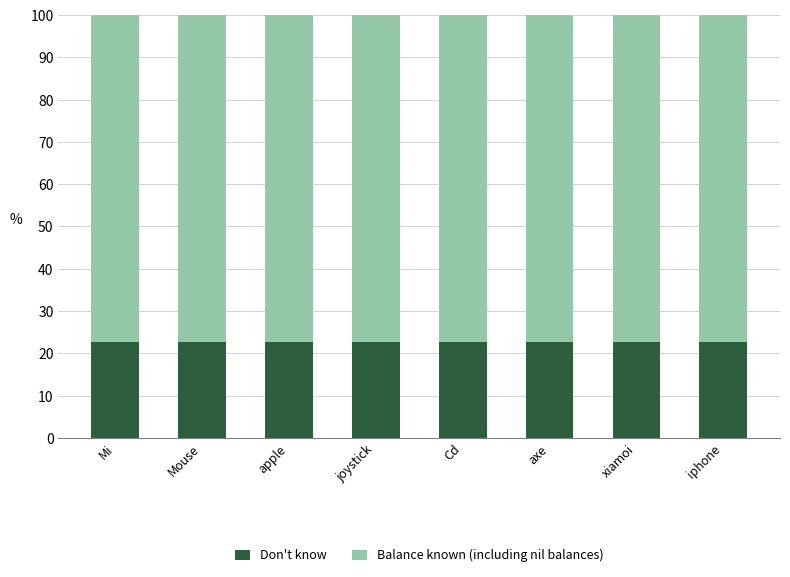

What value does the Don't know series have at Cd?

22.7